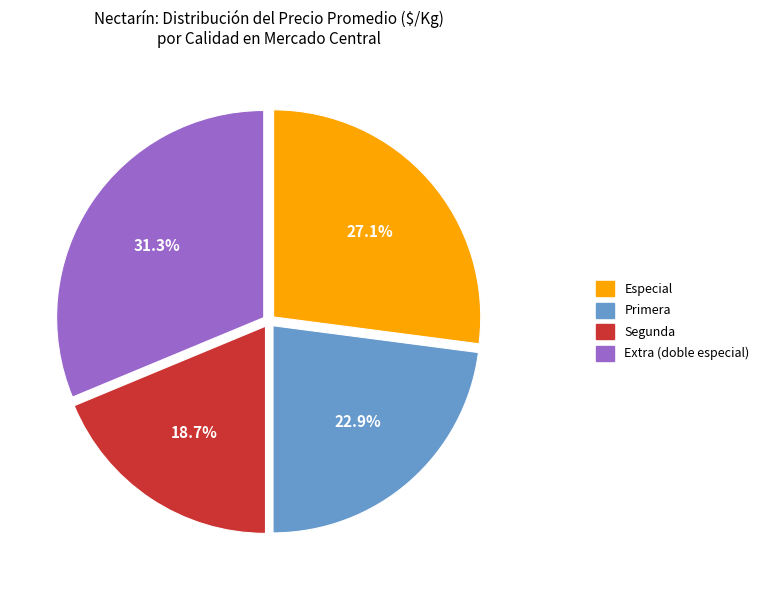

Does Primera account for over 50% of the chart?

No